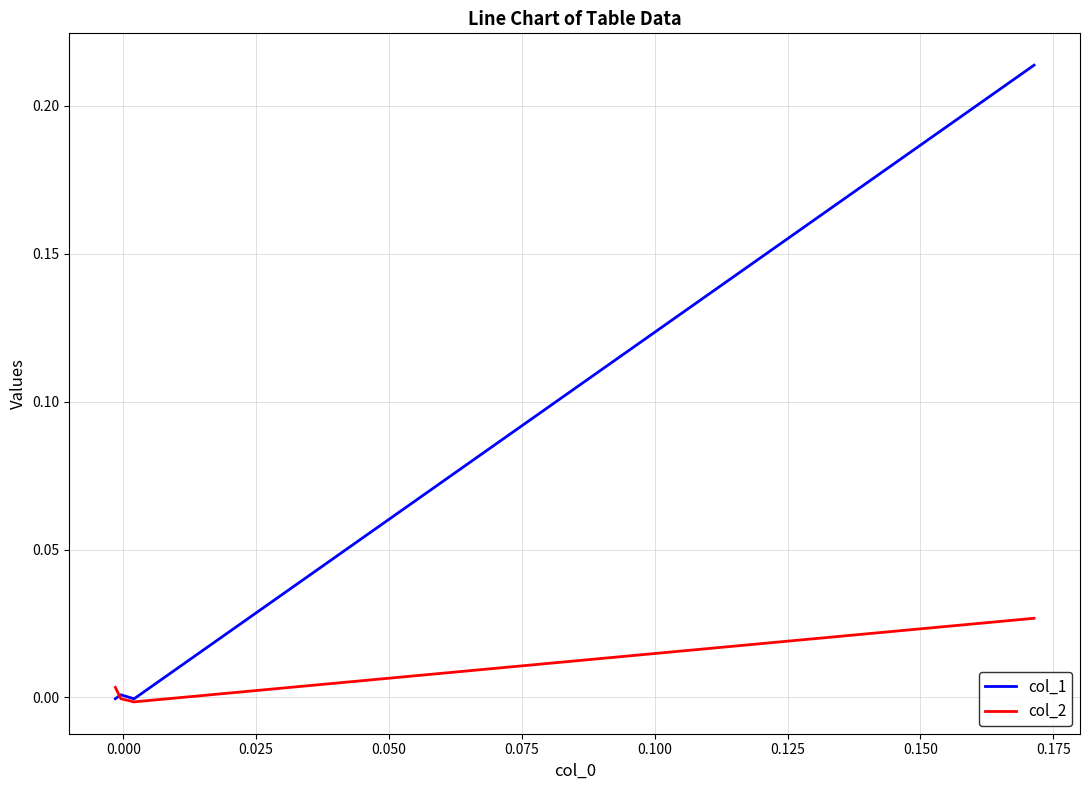

Rank the series by their maximum value, from highest to lowest.

col_1, col_2